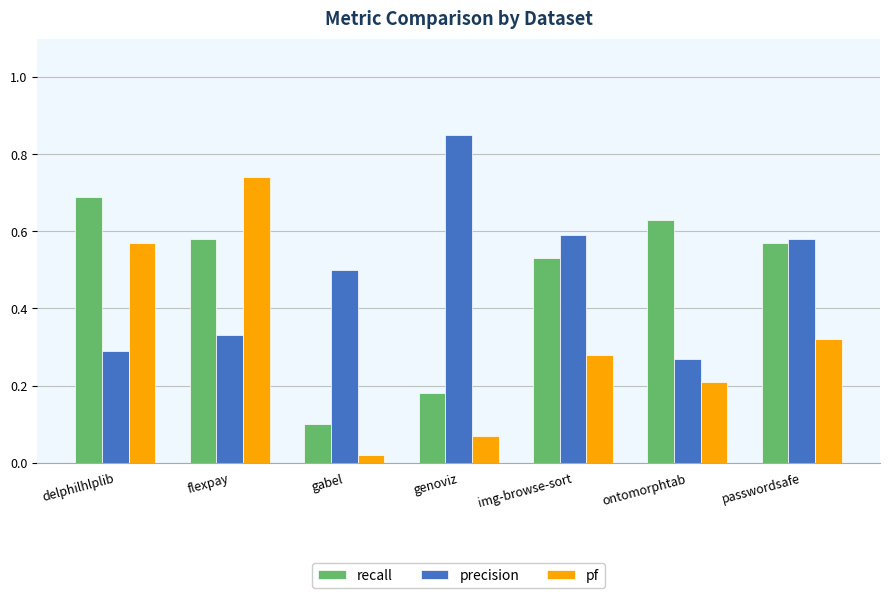

At flexpay, list the series in order from largest to smallest.

pf, recall, precision